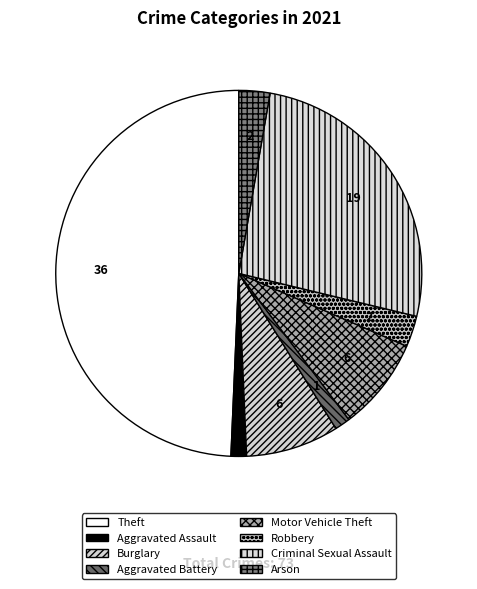

To the nearest percent, what portion does Aggravated Battery represent?

1%